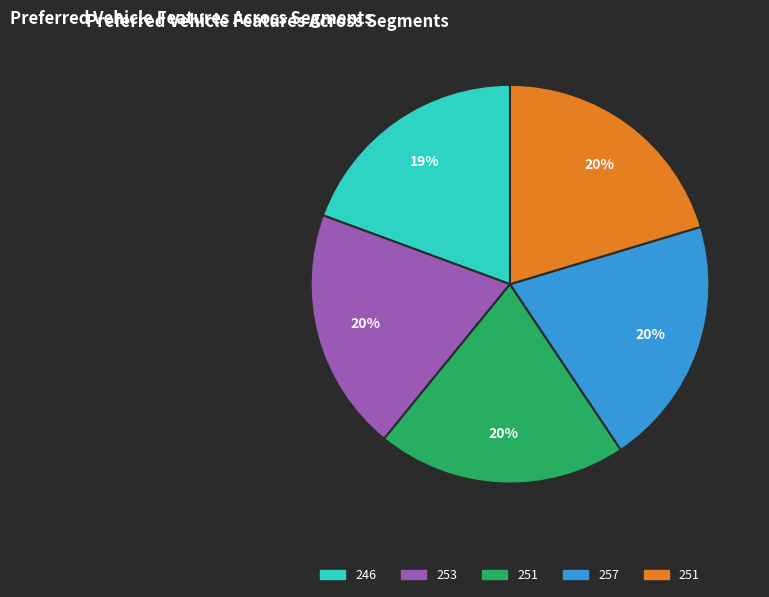

To the nearest percent, what is the average slice percentage?

20%